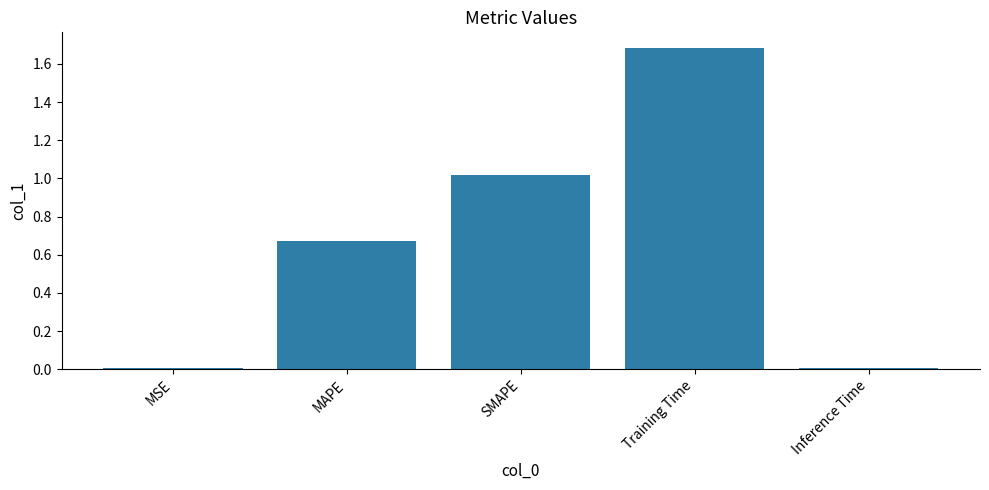

The chart shows a value of 0.0 at MSE. True or false?

True